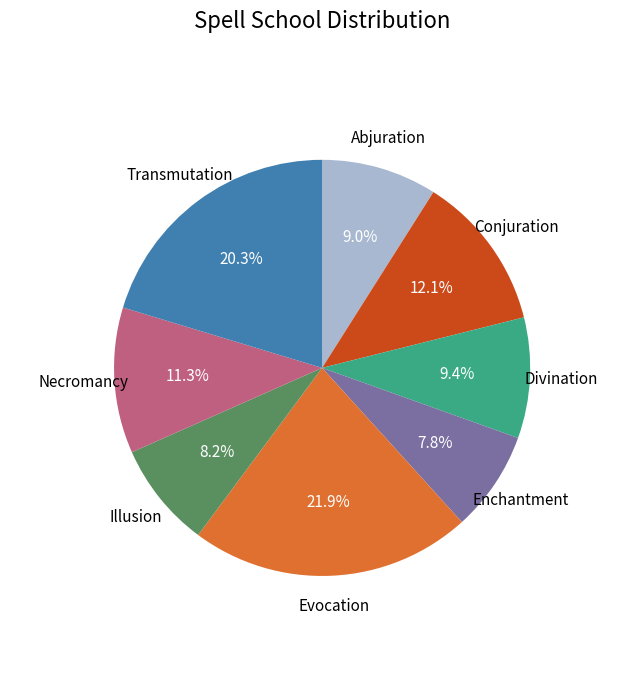

Does Evocation account for over 50% of the chart?

No